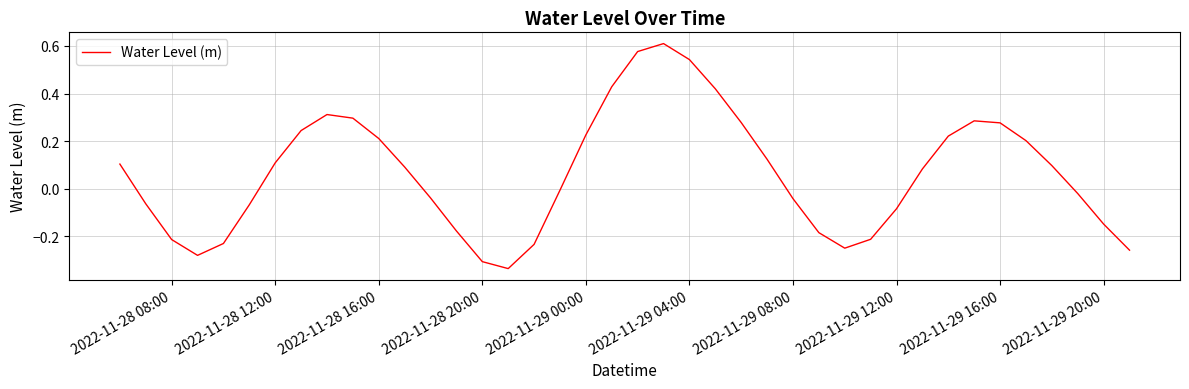

What is the difference between the maximum and minimum values?

0.9